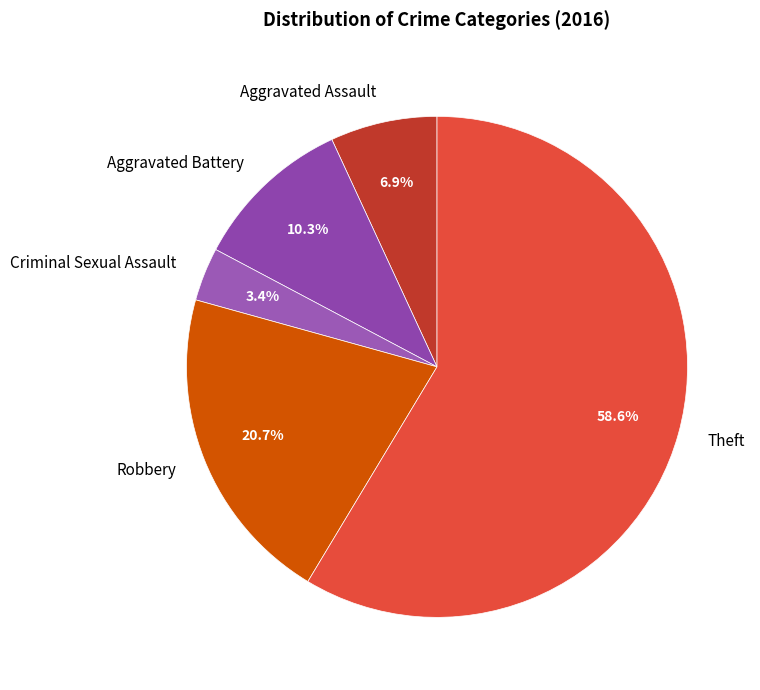

Is there any slice that represents more than half of the pie?

Yes